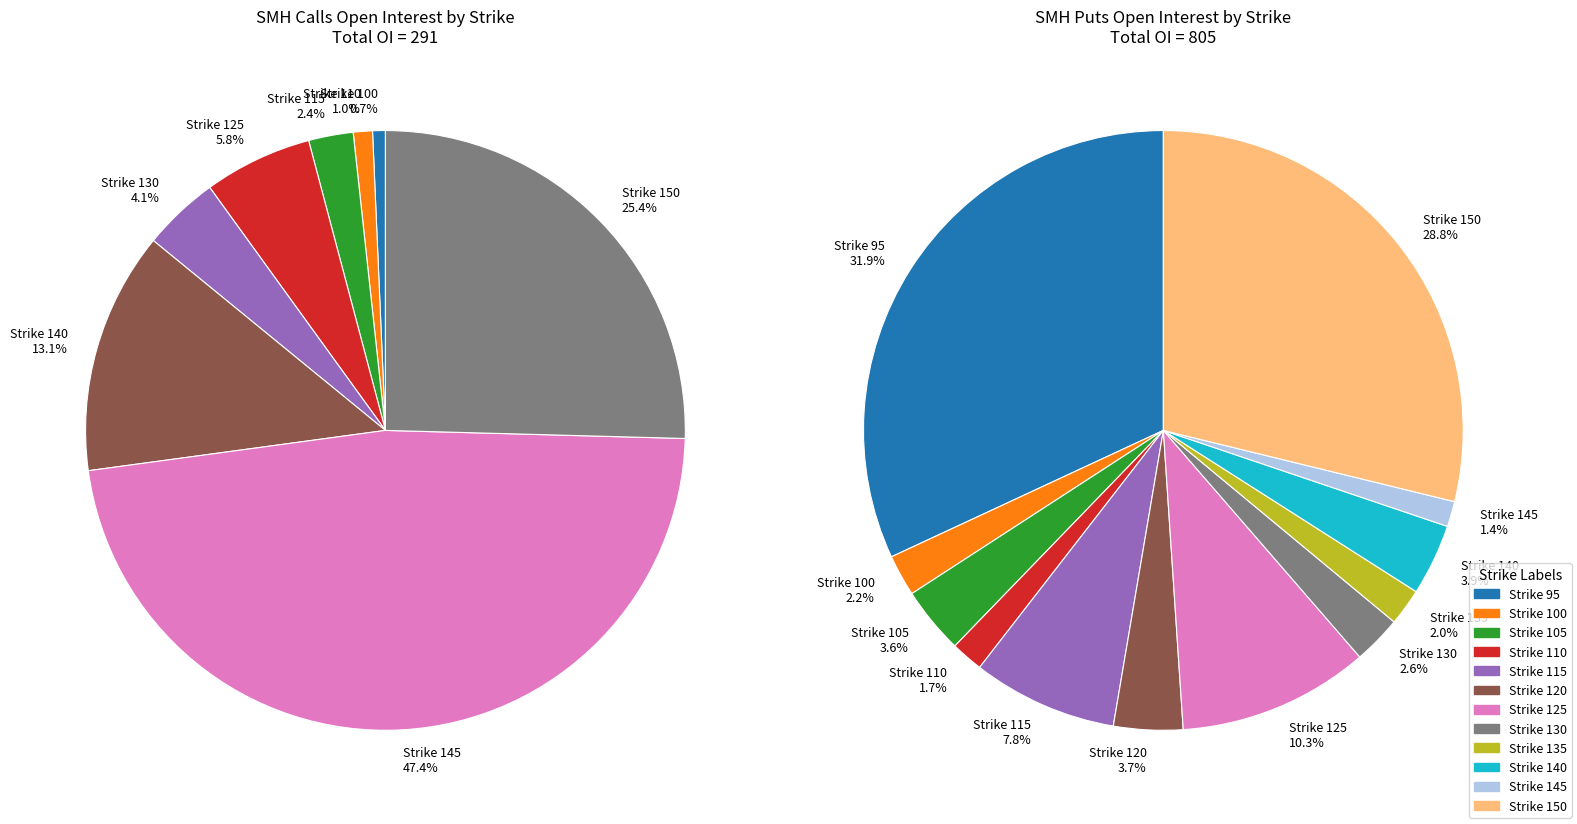

Between 100 and 105, which is larger?

100